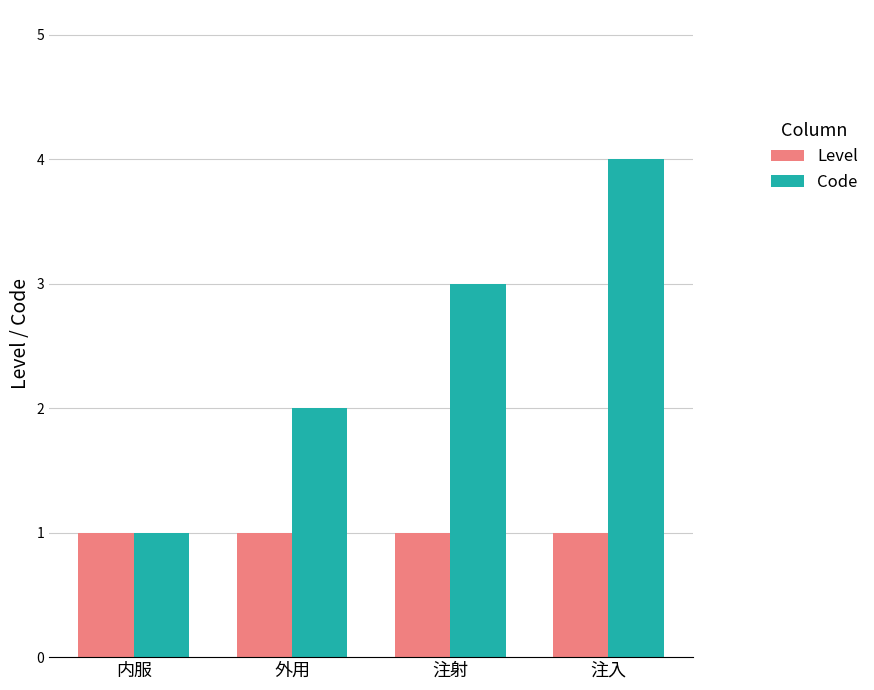

How many bars are there in total?

8